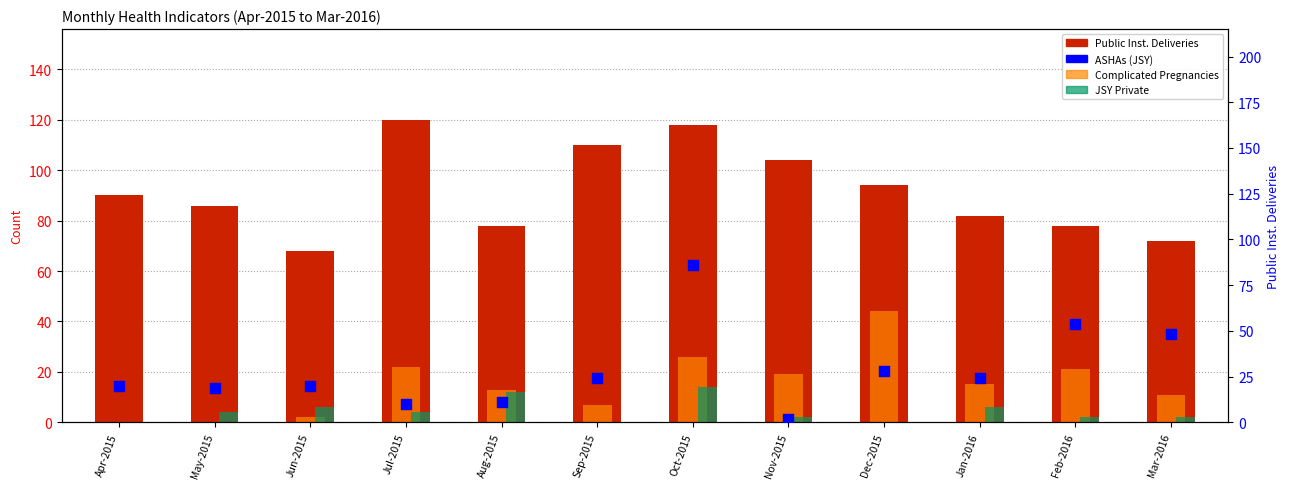

What are all the series names shown in the legend?

Public Inst. Deliveries, Complicated Pregnancies, JSY Private, ASHAs (JSY)